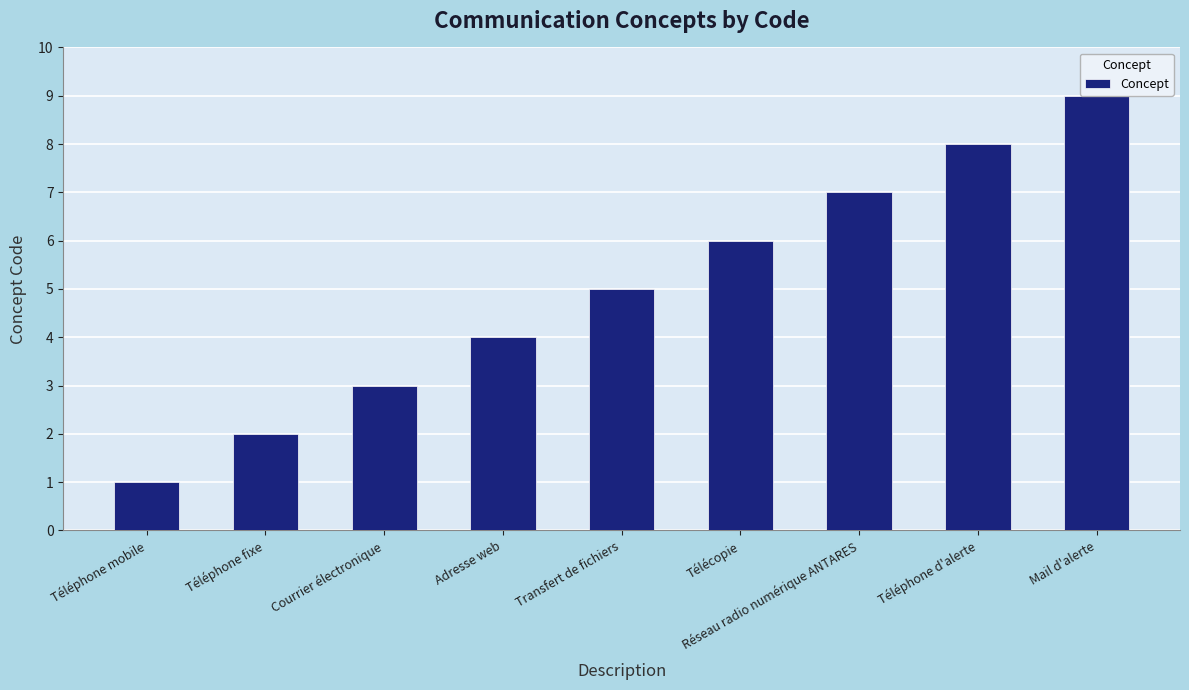

List the labels in order of value, largest first.

Mail d'alerte, Téléphone d'alerte, Réseau radio numérique ANTARES, Télécopie, Transfert de fichiers, Adresse web, Courrier électronique, Téléphone fixe, Téléphone mobile